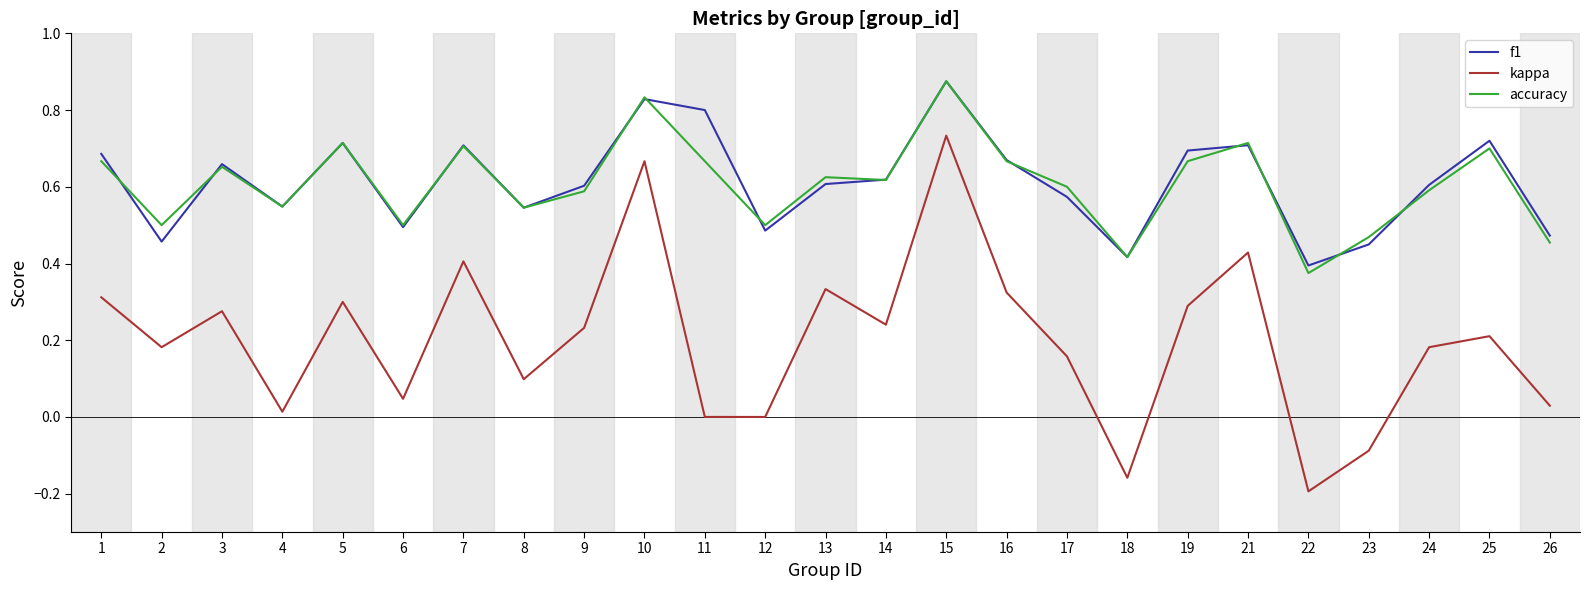

The accuracy series shows 0.7 at 7. True or false?

True